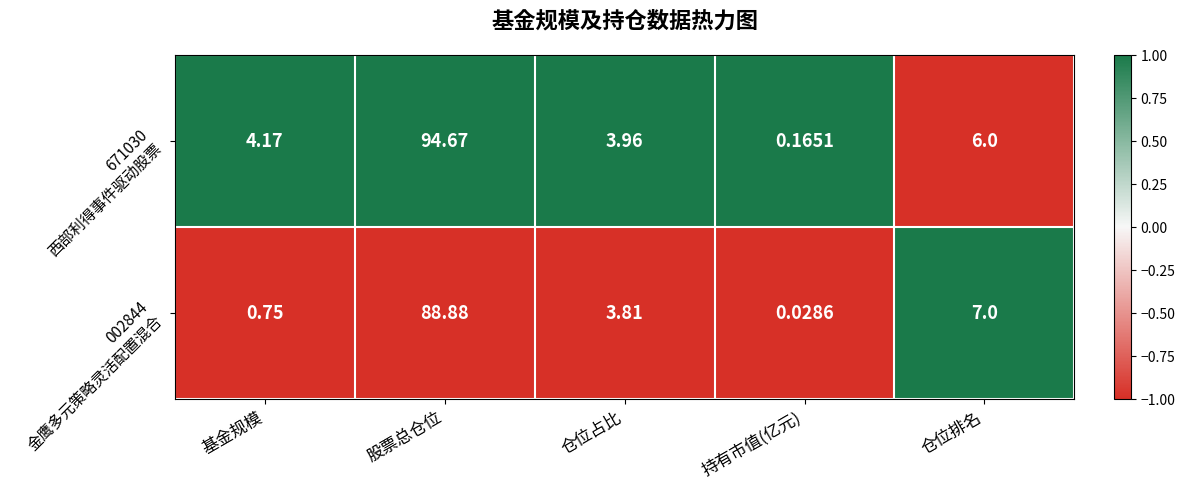

At which category is the sum across all series the highest?

股票总仓位